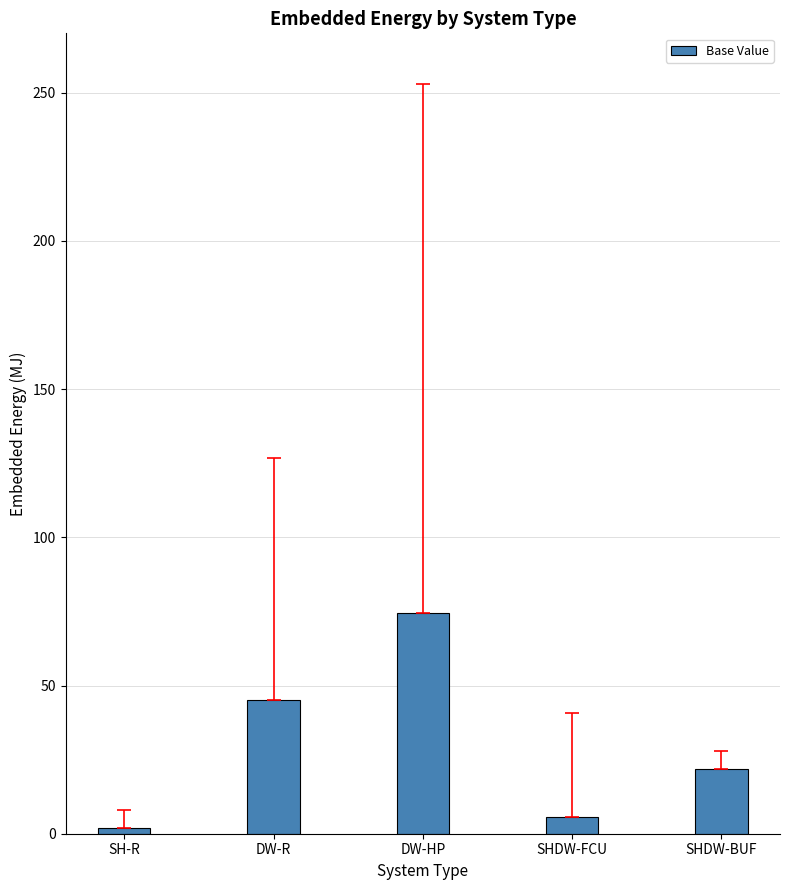

Approximately how many times larger is the value at DW-HP compared to SHDW-FCU?

13.0